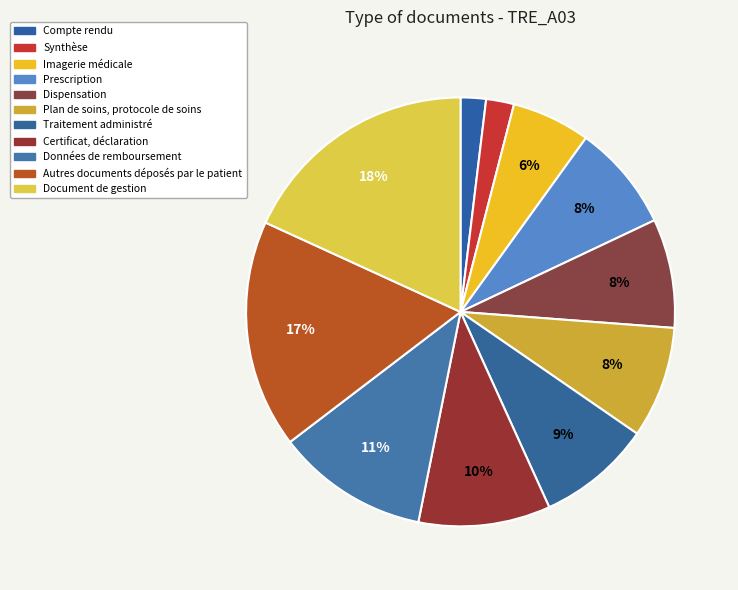

How many slices are in this pie chart?

11